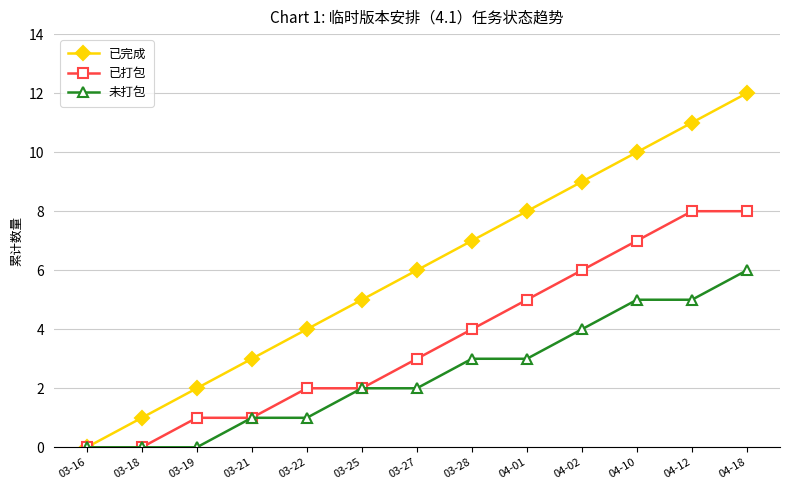

What is the average value of the 已完成 series?

6